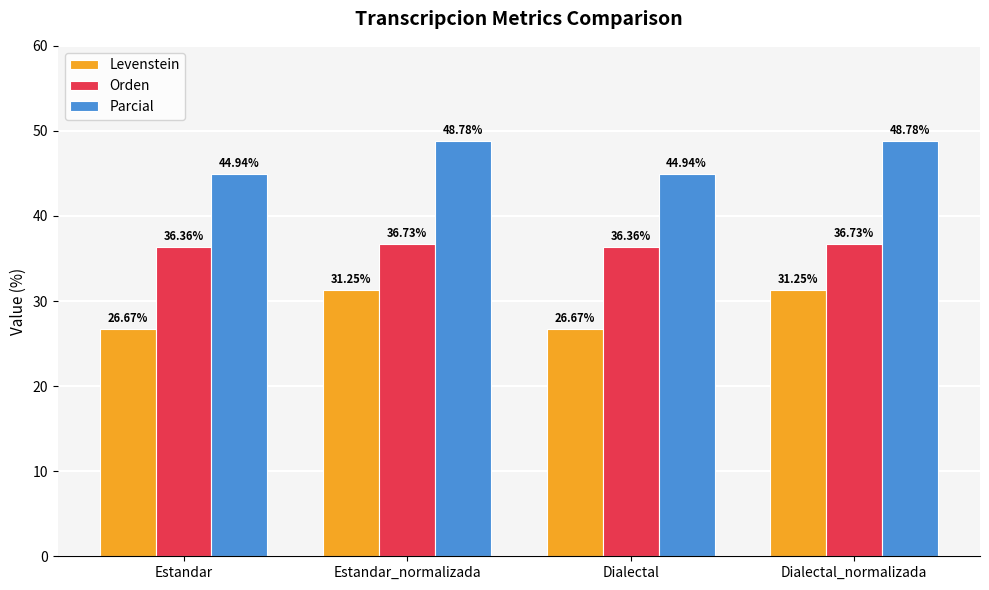

List the series in order of their overall mean, lowest first.

Levenstein, Orden, Parcial